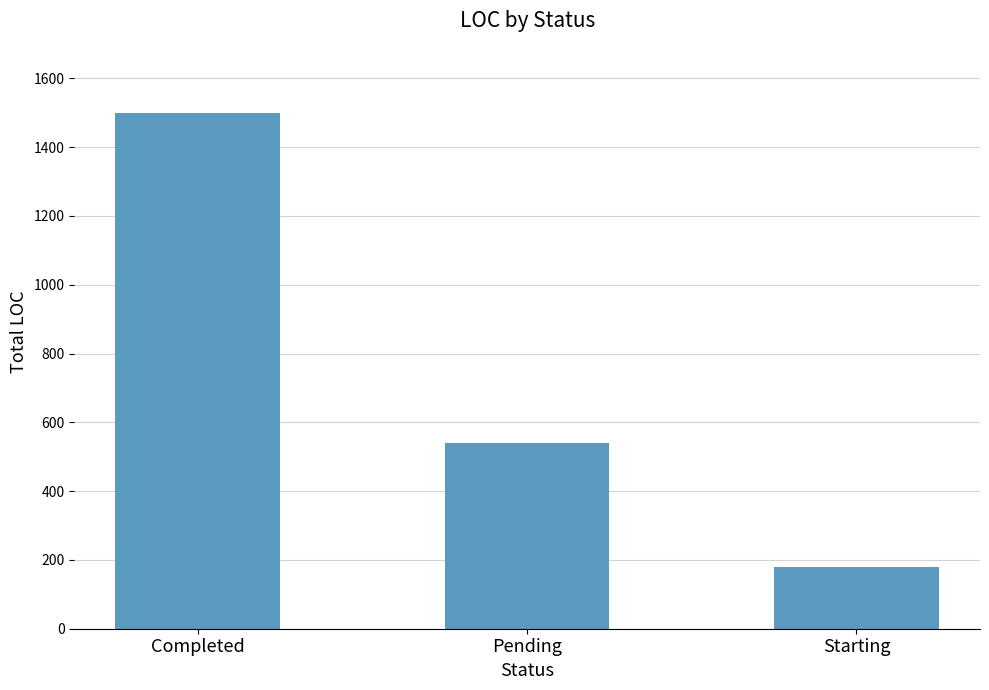

Rank the categories by value from lowest to highest.

Starting, Pending, Completed